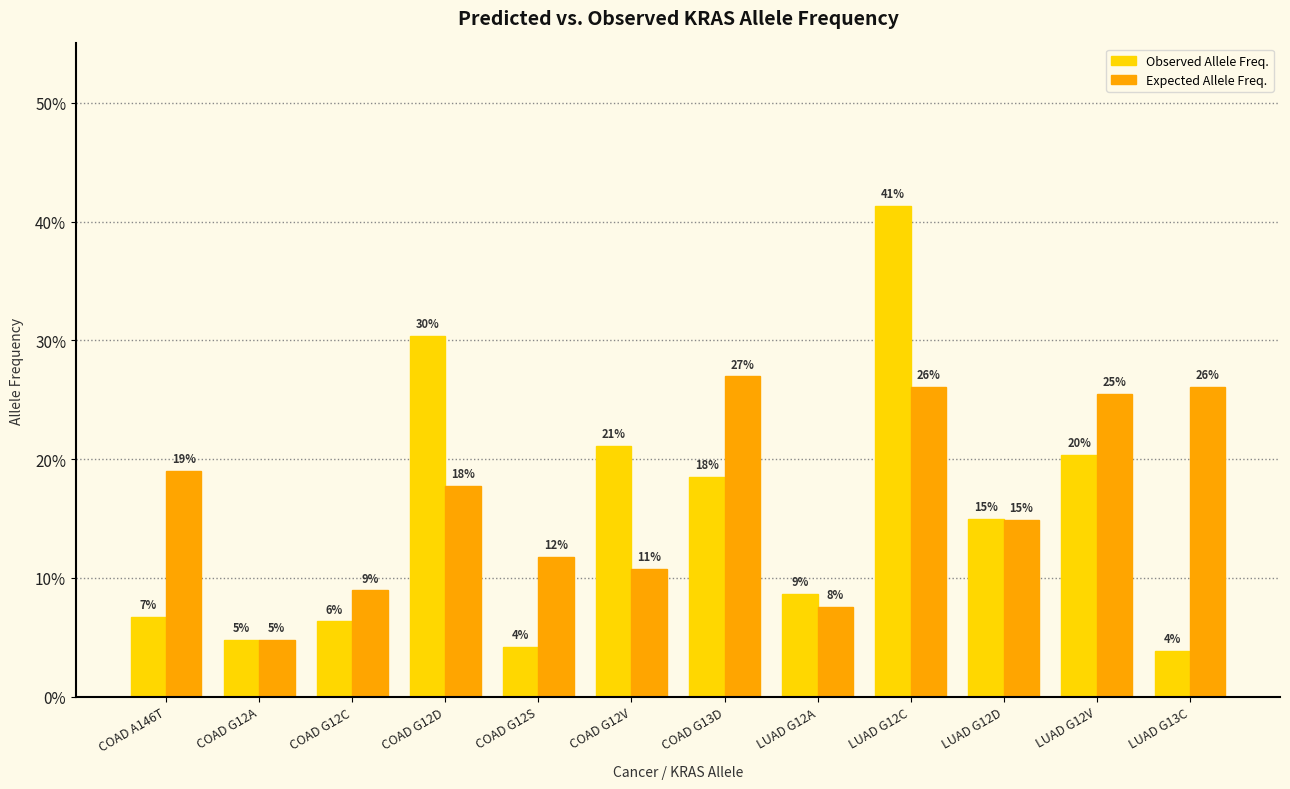

Are the bars grouped side by side (vs. stacked)?

Yes